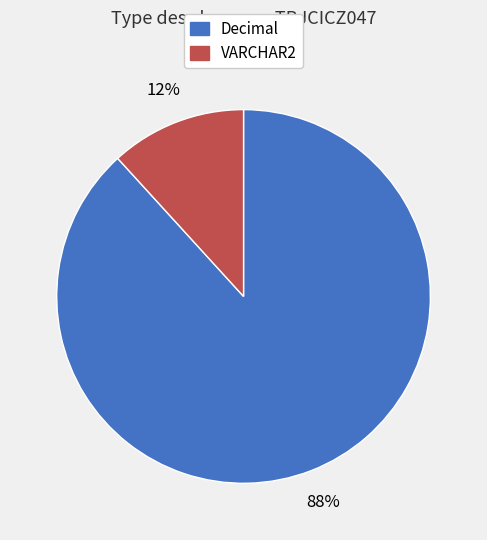

How many slices are in this pie chart?

2